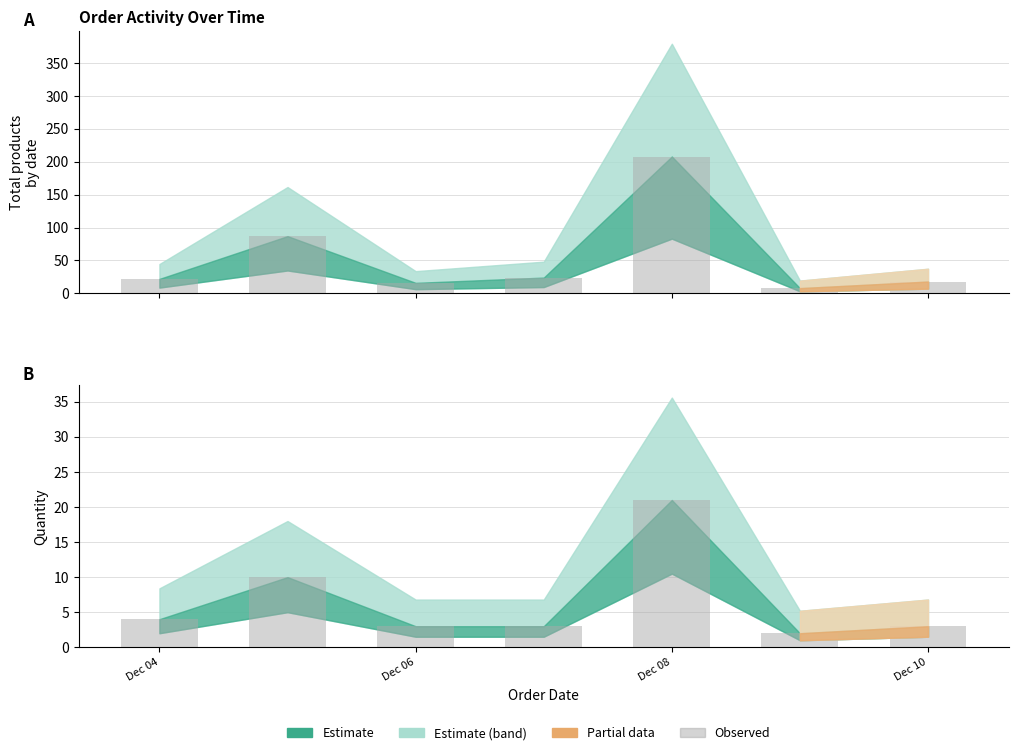

What is the change in value from Dec 04 to Dec 08?

+17